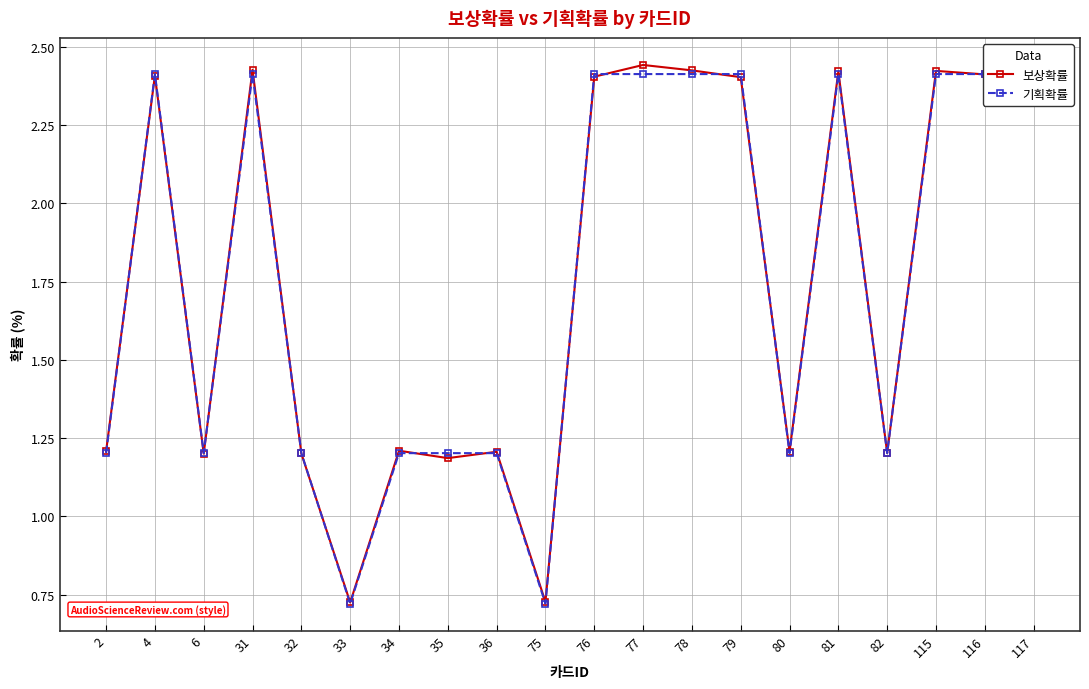

At which label does 보상확률 reach its minimum?

33